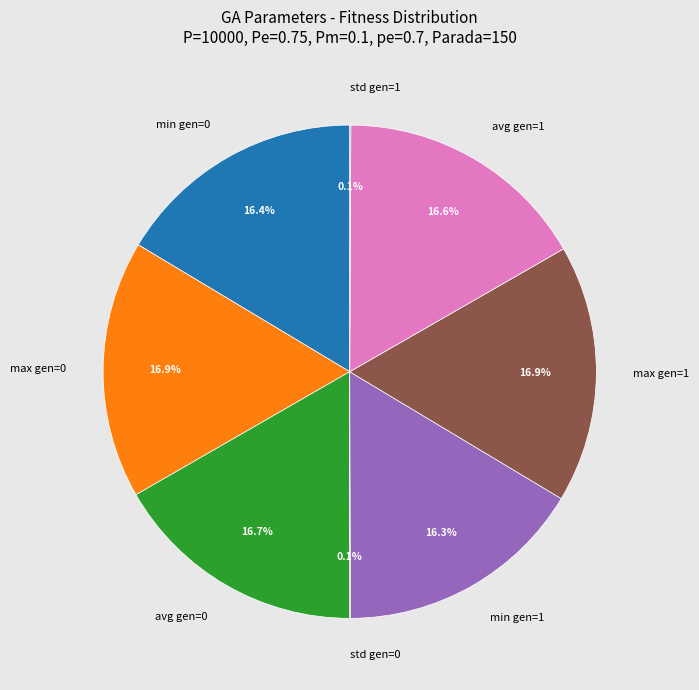

Approximately how many times larger is the value at max gen=1 compared to min gen=0?

1.0